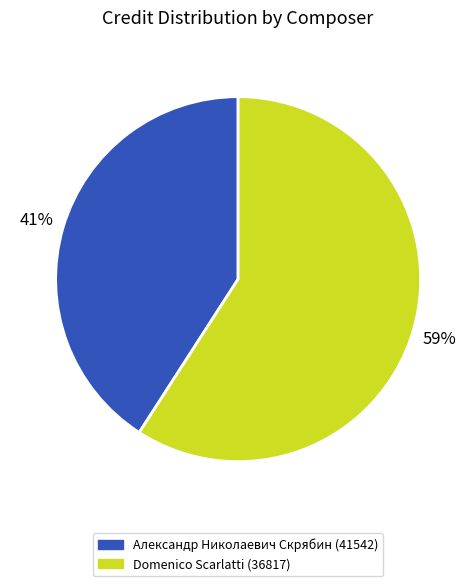

What is the ratio of the value at Александр Николаевич Скрябин (41542) to the value at Domenico Scarlatti (36817)?

0.7